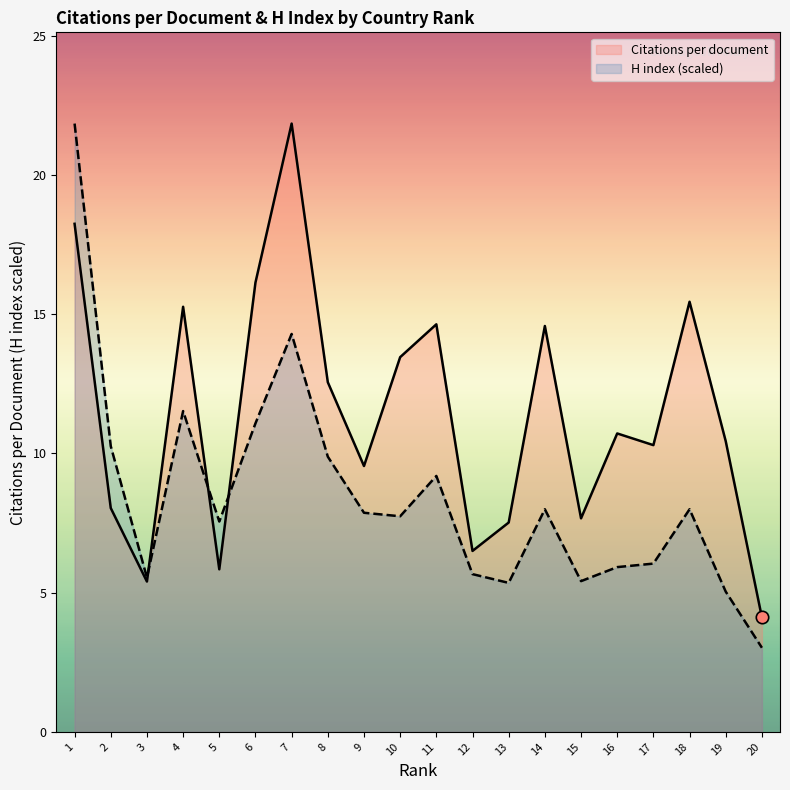

Which series has the widest spread of Y values?

H index